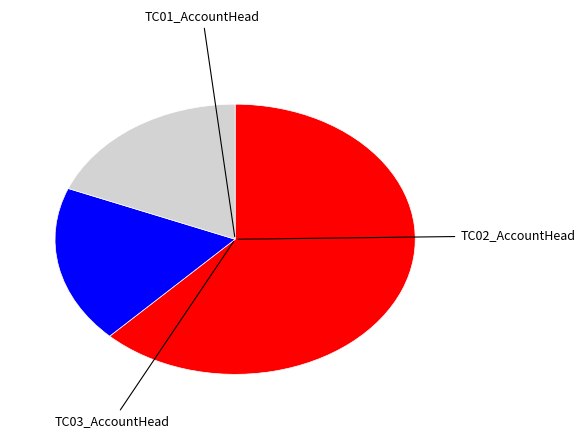

To the nearest percent, what is the difference between the TC01_AccountHead and TC03_AccountHead slice percentages?

43%